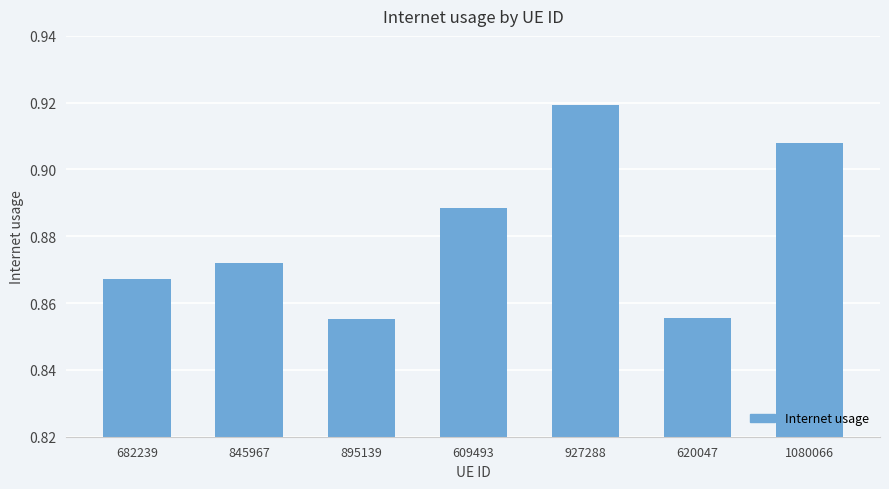

How many values are between 0 and 1?

7